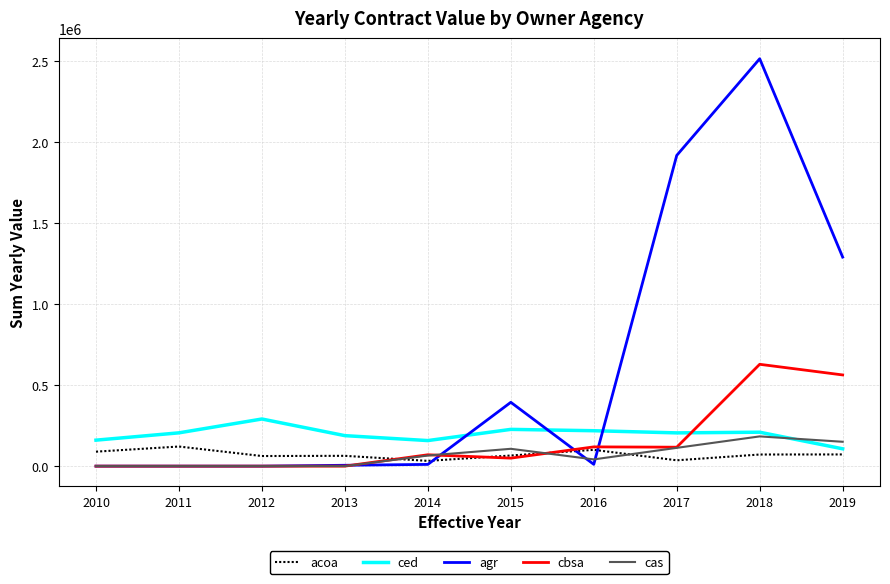

Between which two adjacent categories do agr and ced first intersect?

2014 and 2015